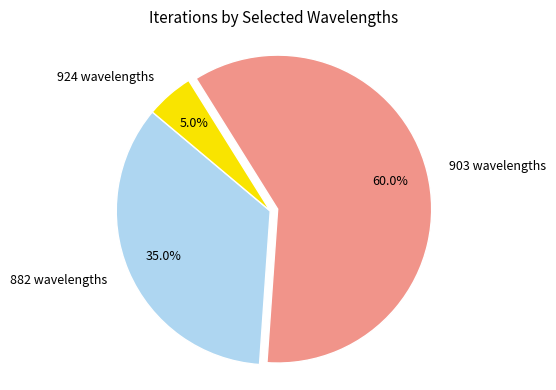

To the nearest percent, what is the difference between the largest and smallest slice percentages?

55%